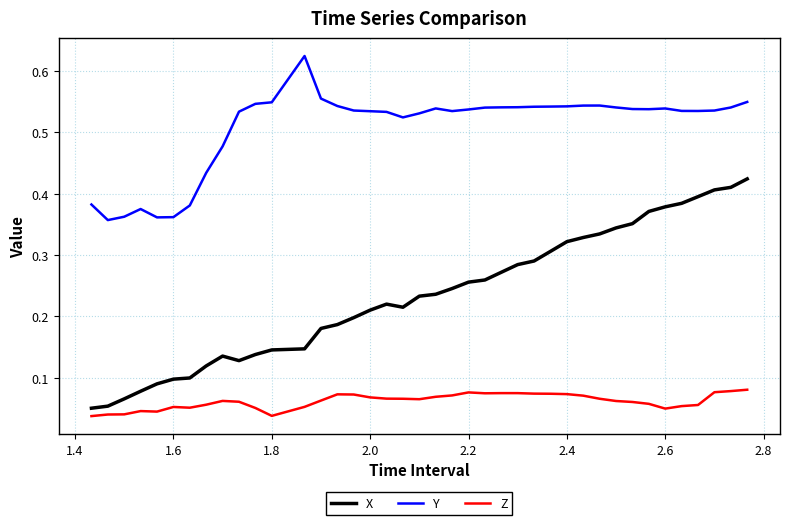

Which series has the largest total across all categories?

Y